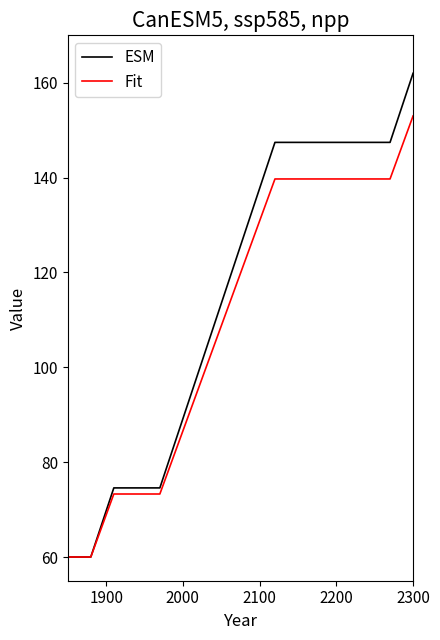

Rank the series by their average value, from lowest to highest.

Fit, ESM